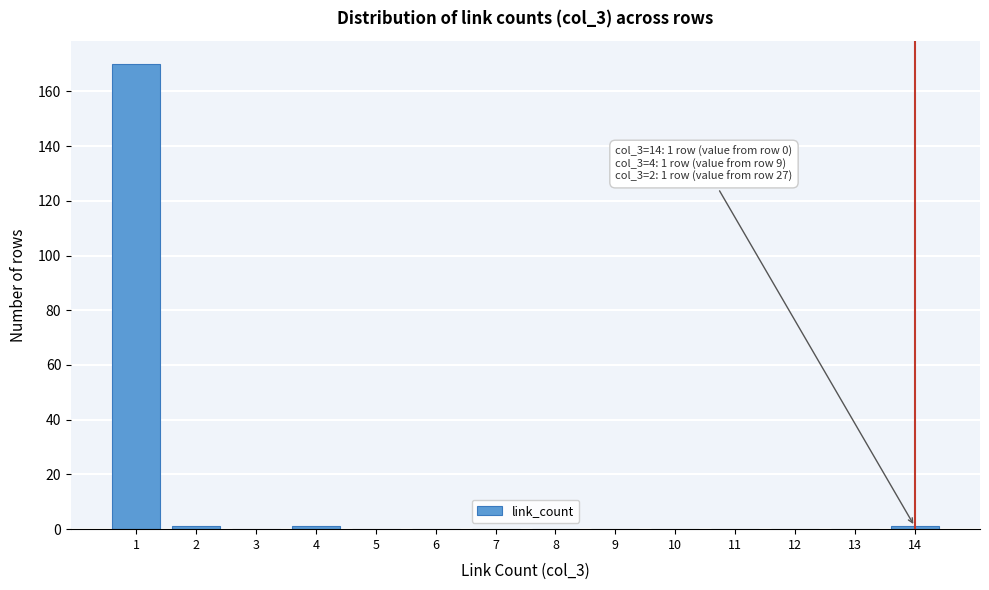

Reading right to left, what are all the values shown in this chart?

14=1	13=0	12=0	11=0	10=0	9=0	8=0	7=0	6=0	5=0	4=1	3=0	2=1	1=170